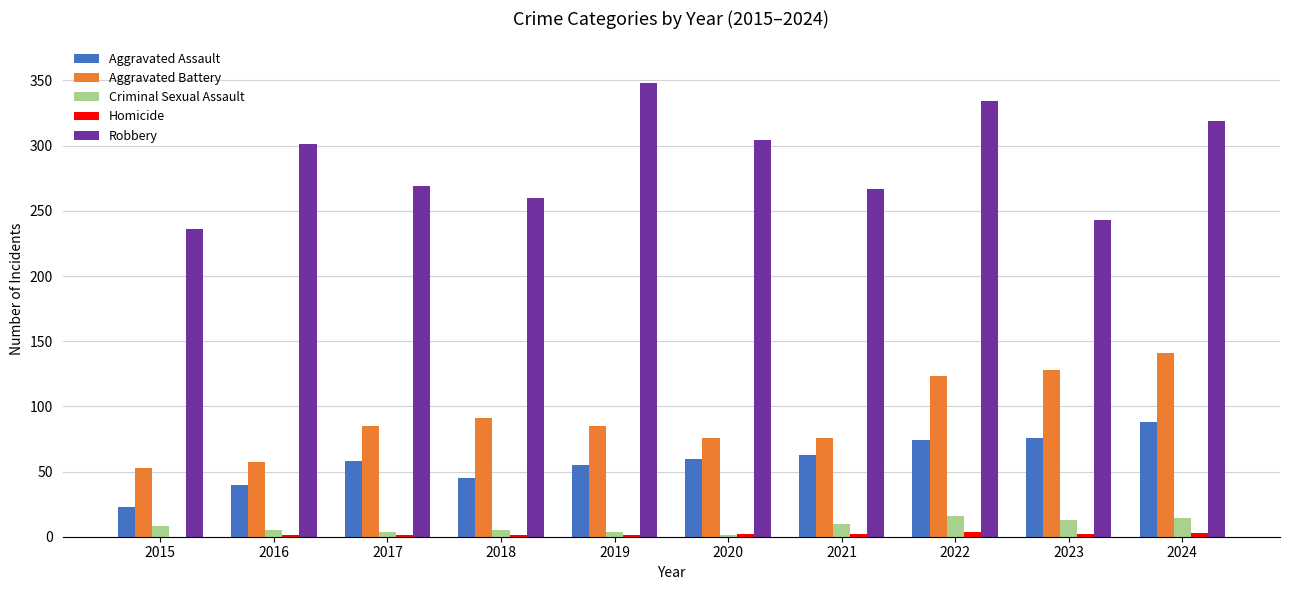

Count the number of data series in this chart.

5